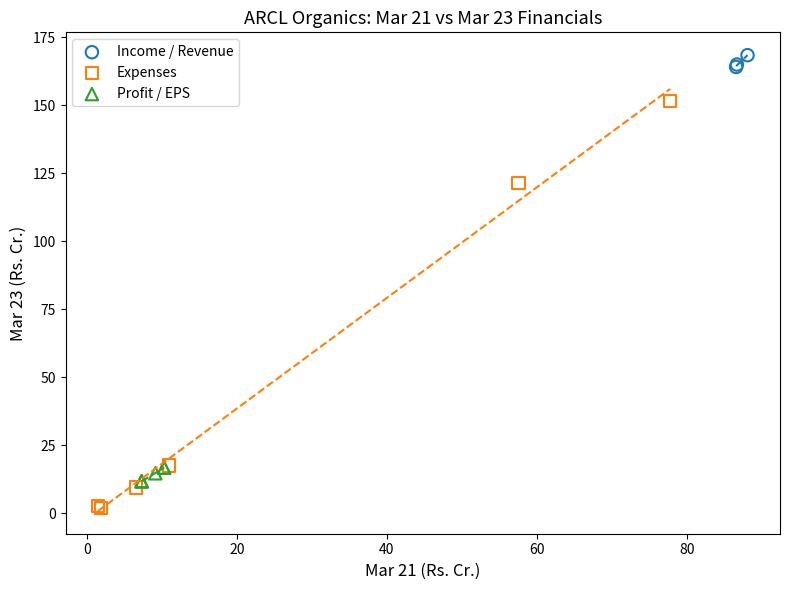

Which series reaches the maximum Y coordinate?

Income / Revenue